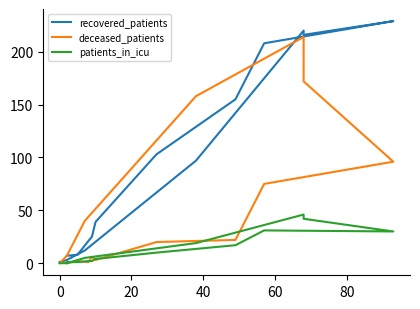

Rank the series by their maximum value, from highest to lowest.

recovered_patients, deceased_patients, patients_in_icu